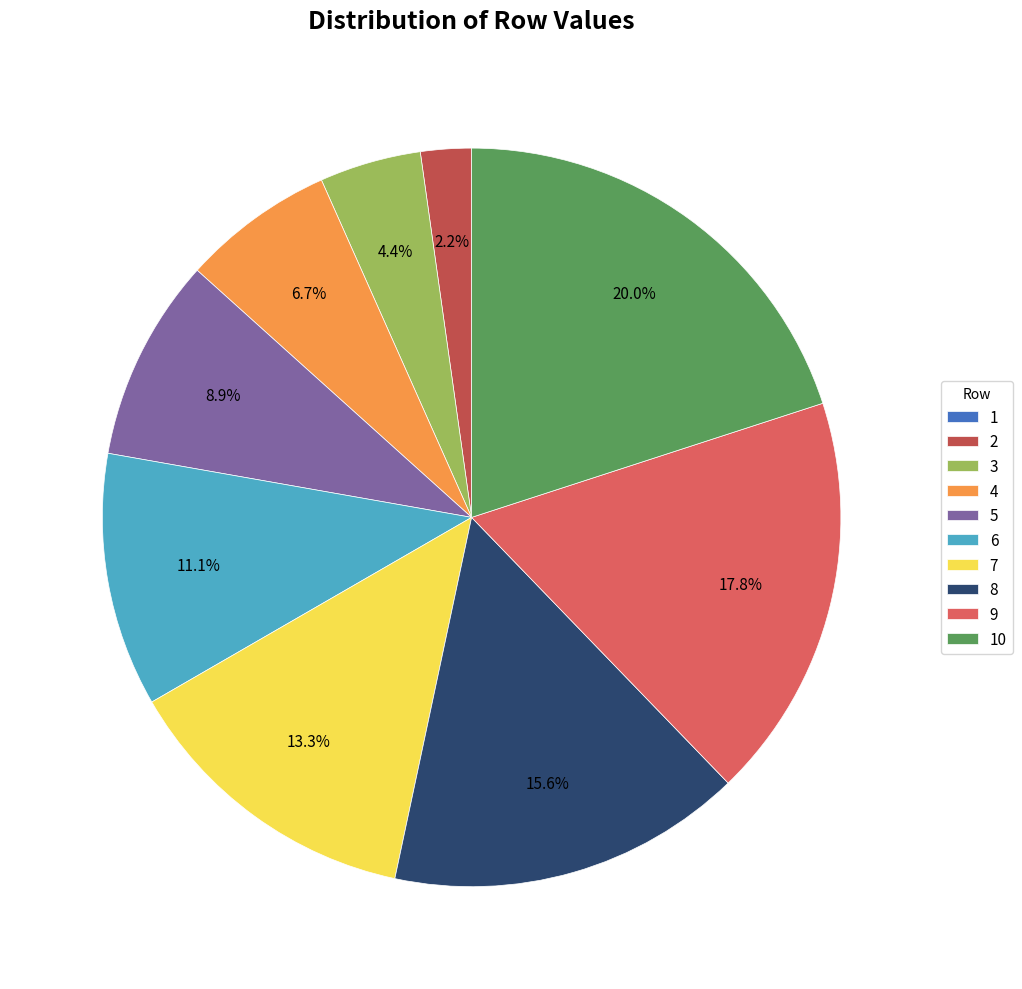

Between 7 and 5, which is larger?

7